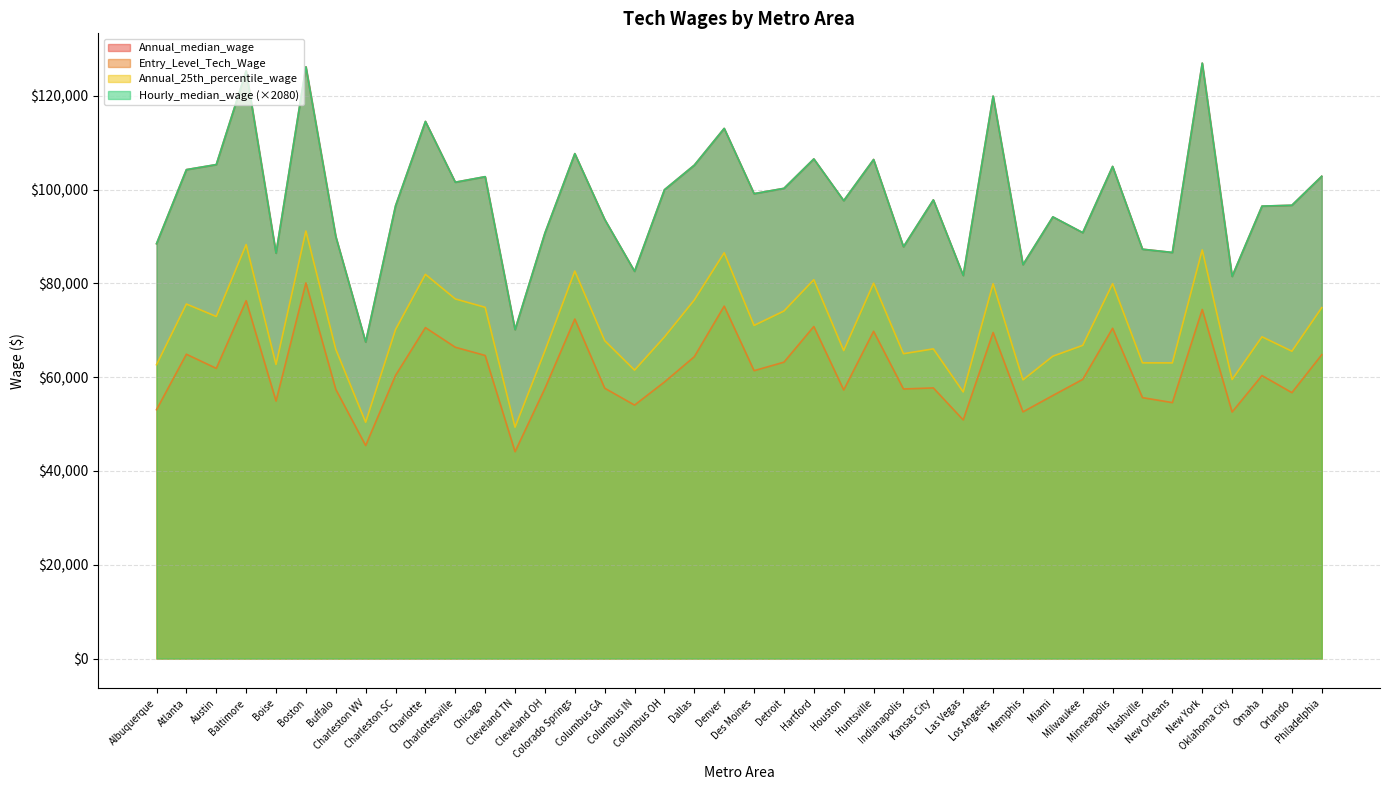

True or false: Entry_Level_Tech_Wage and Hourly_median_wage cross at least once.

False